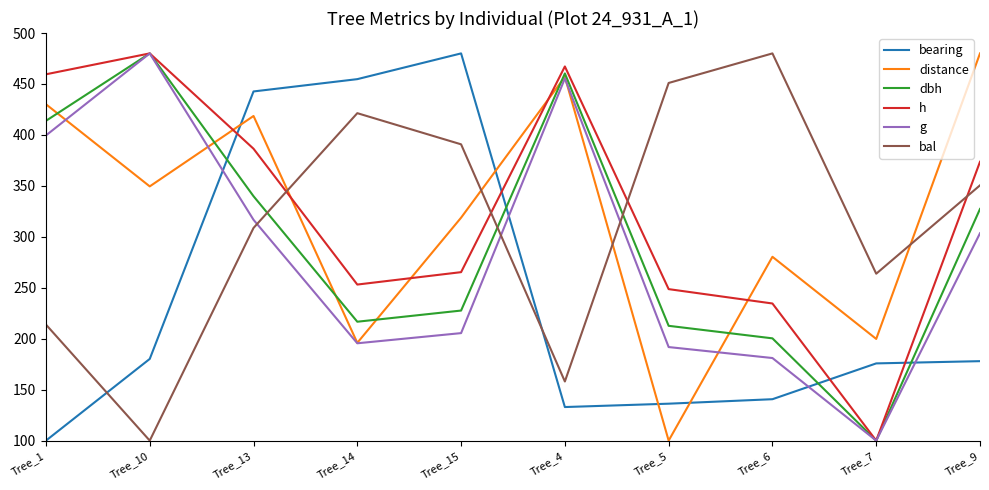

How many distinct data groups are displayed?

6